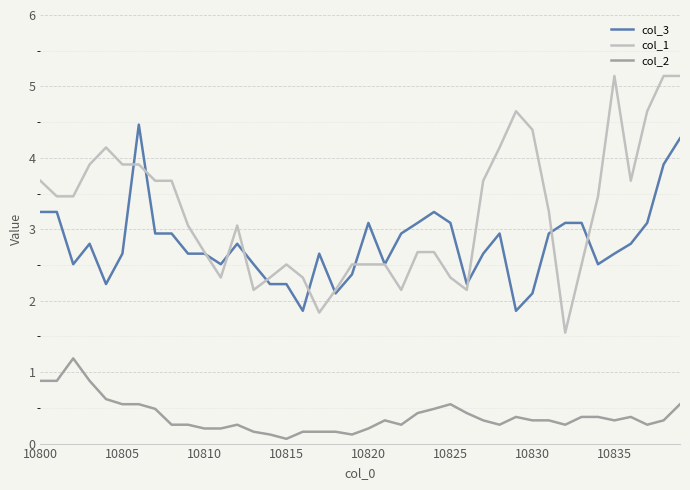

True or false: col_1 and col_2 cross at least once.

False